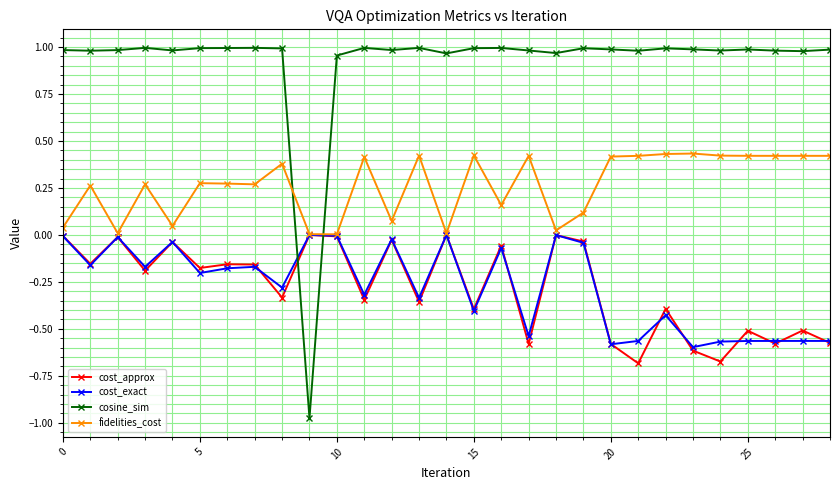

True or false: cost_approx has more than 2 points higher than both neighbors.

True